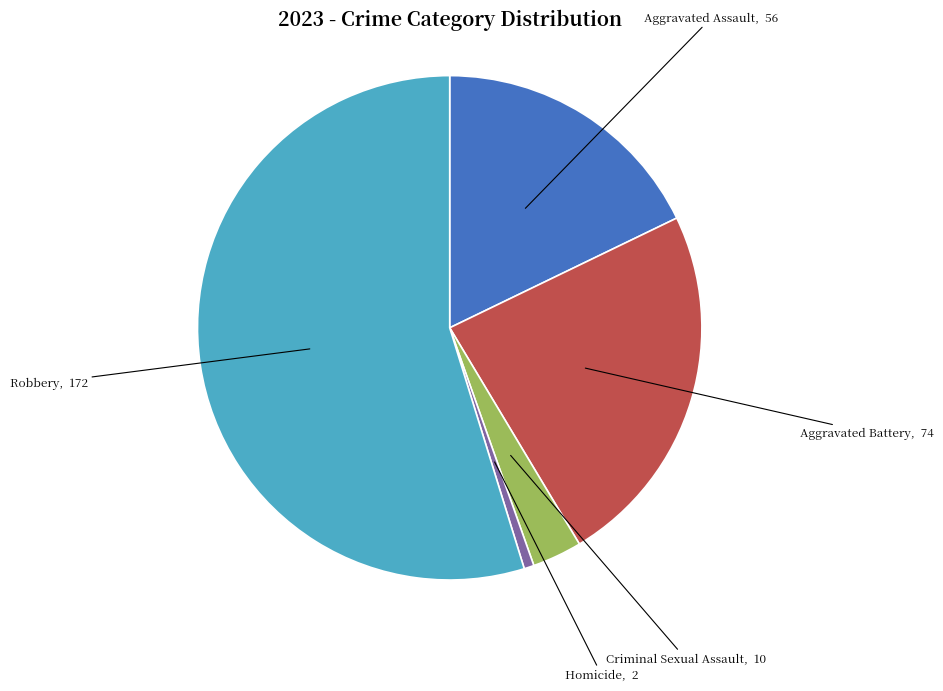

Do Aggravated Assault and Homicide together represent more than half of the pie?

No